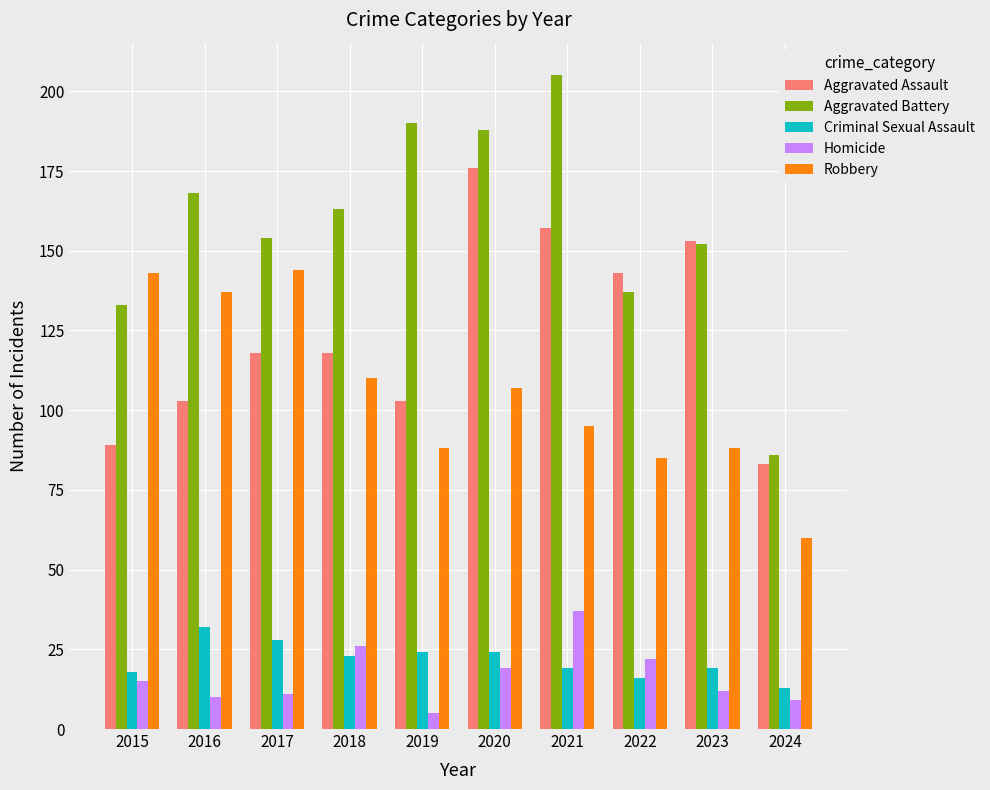

Is the value of Aggravated Assault at 2018 greater than the value of Robbery at 2024?

Yes